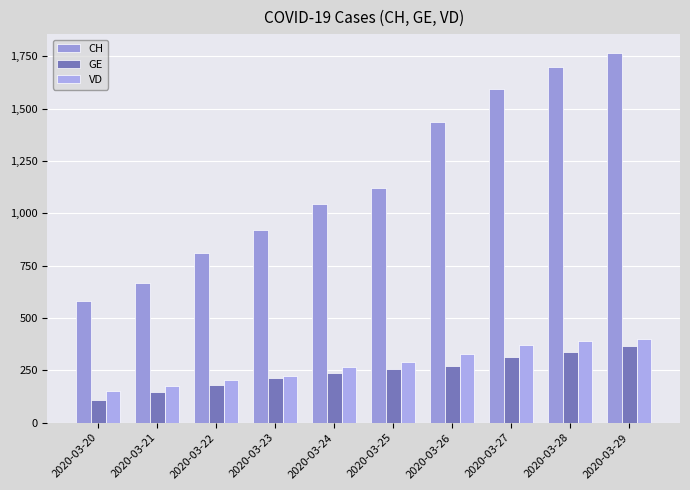

How many groups of bars are there?

10